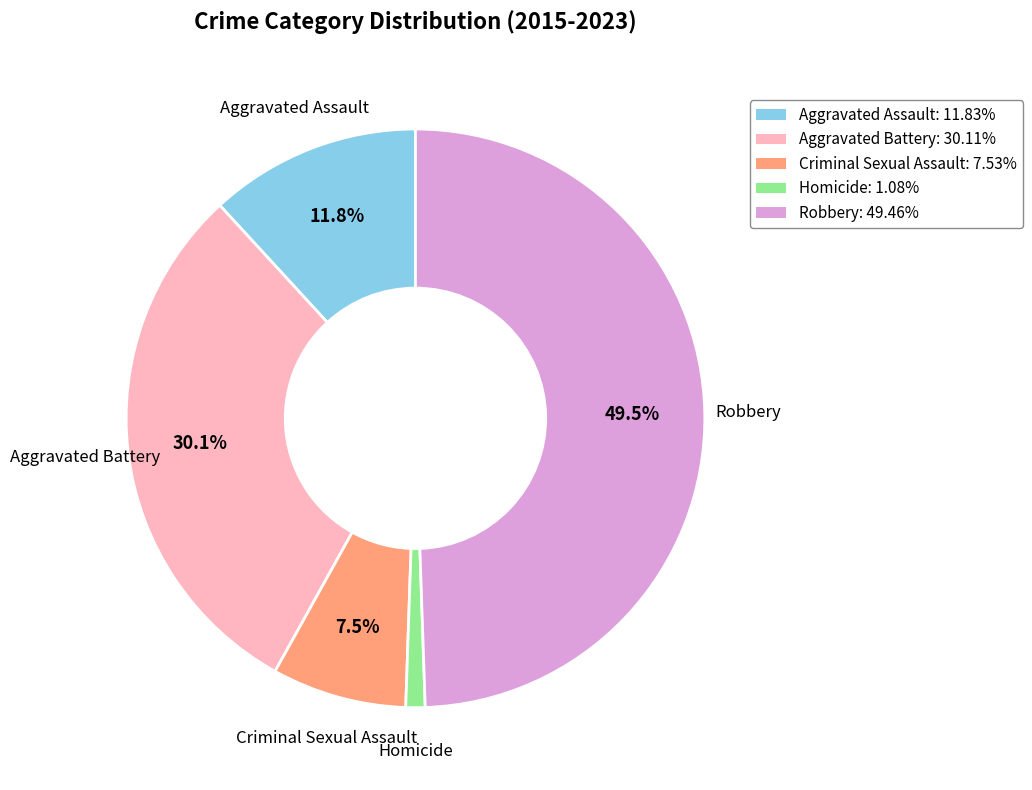

Rank the categories by value from highest to lowest.

Robbery, Aggravated Battery, Aggravated Assault, Criminal Sexual Assault, Homicide